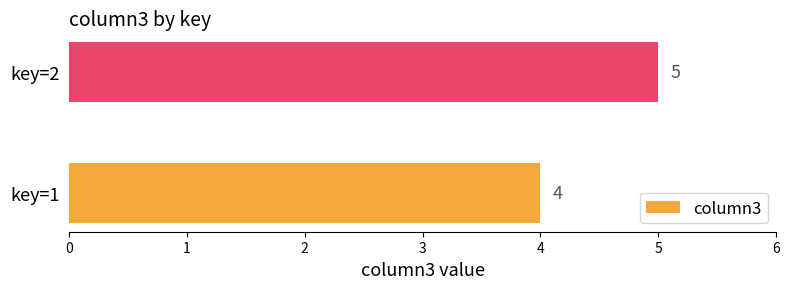

Between key=1 and key=2, which is larger?

key=2